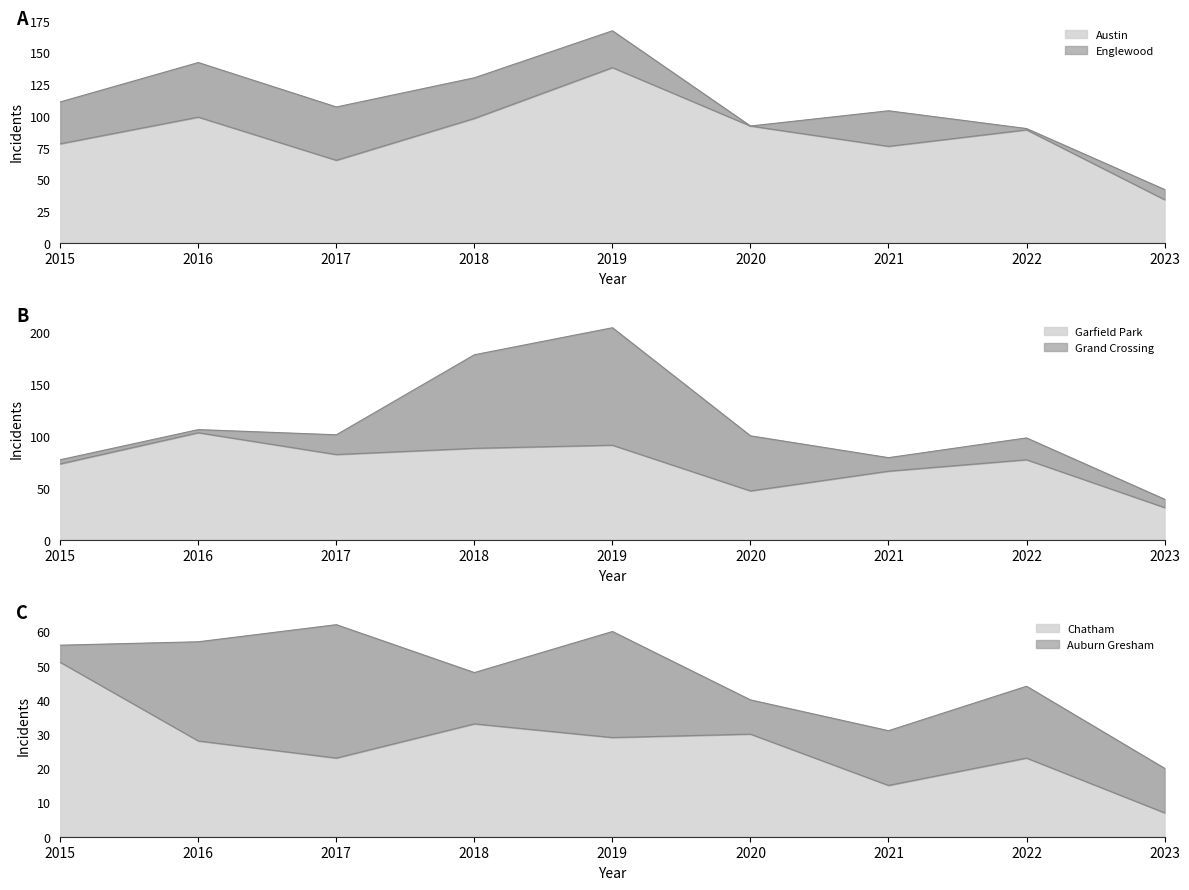

What is the approximate value of Chatham at 2017, to the nearest 10?

60